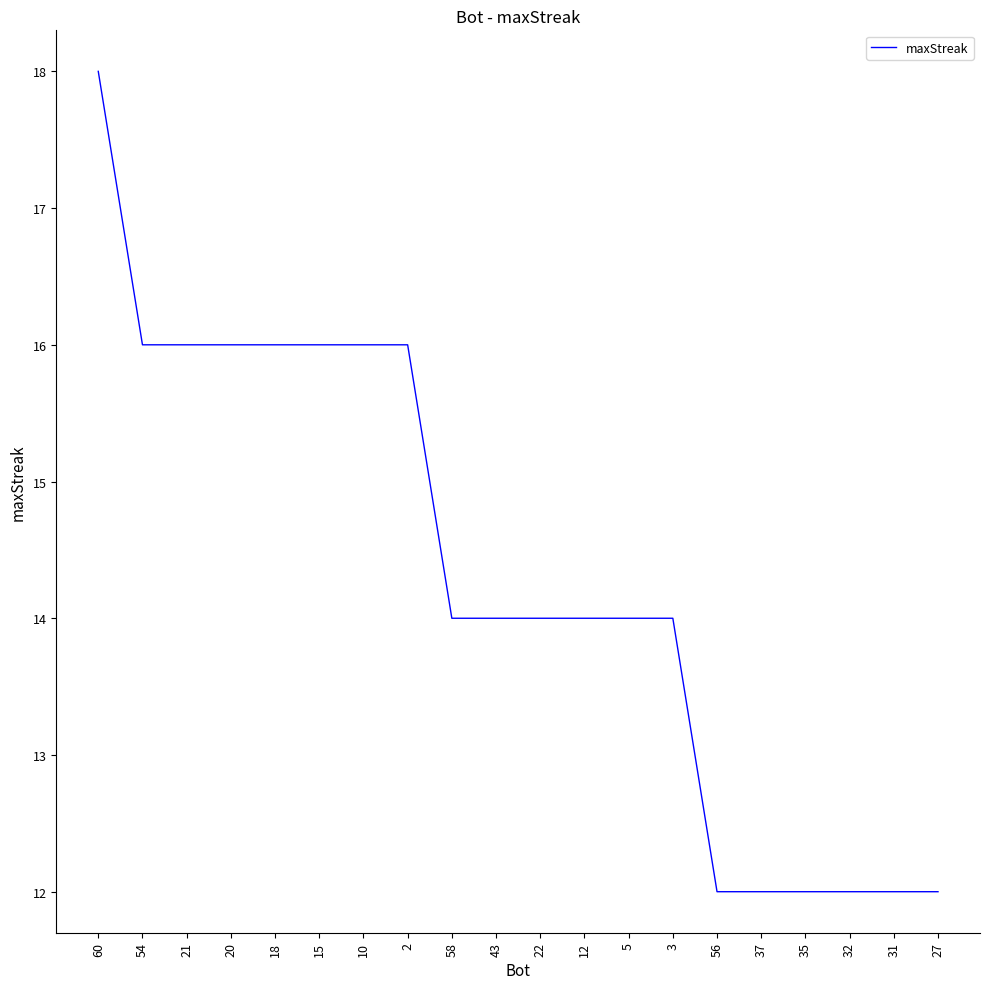

Reading left to right, extract all data points from this chart.

60=18	54=16	21=16	20=16	18=16	15=16	10=16	2=16	58=14	43=14	22=14	12=14	5=14	3=14	56=12	37=12	35=12	32=12	31=12	27=12